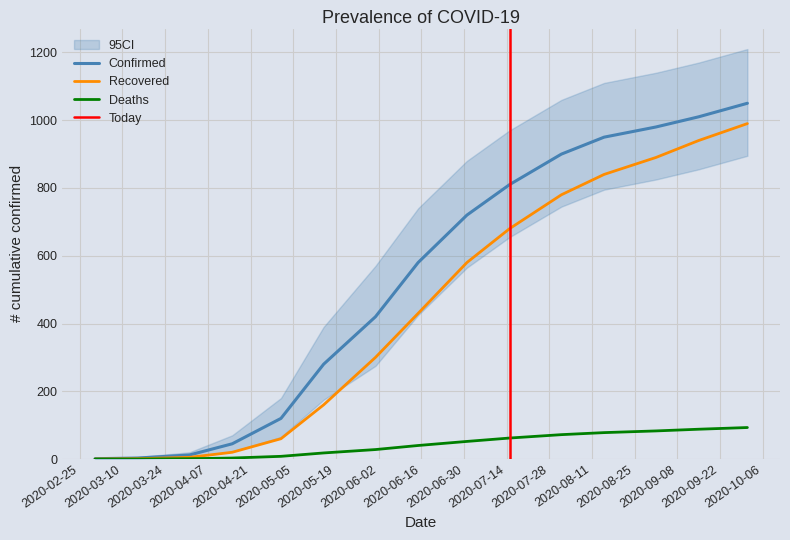

What is the total value across all series at 2020-05-01?

188